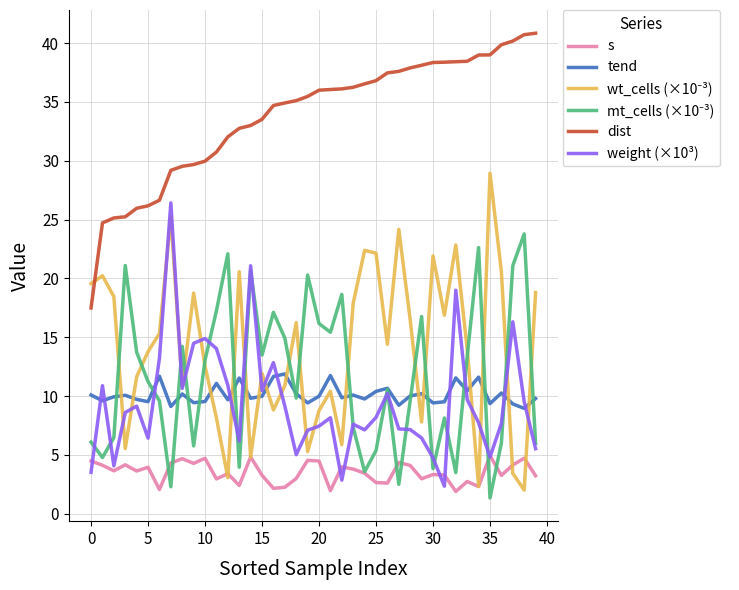

What is the highest value of the dist series?

40.8